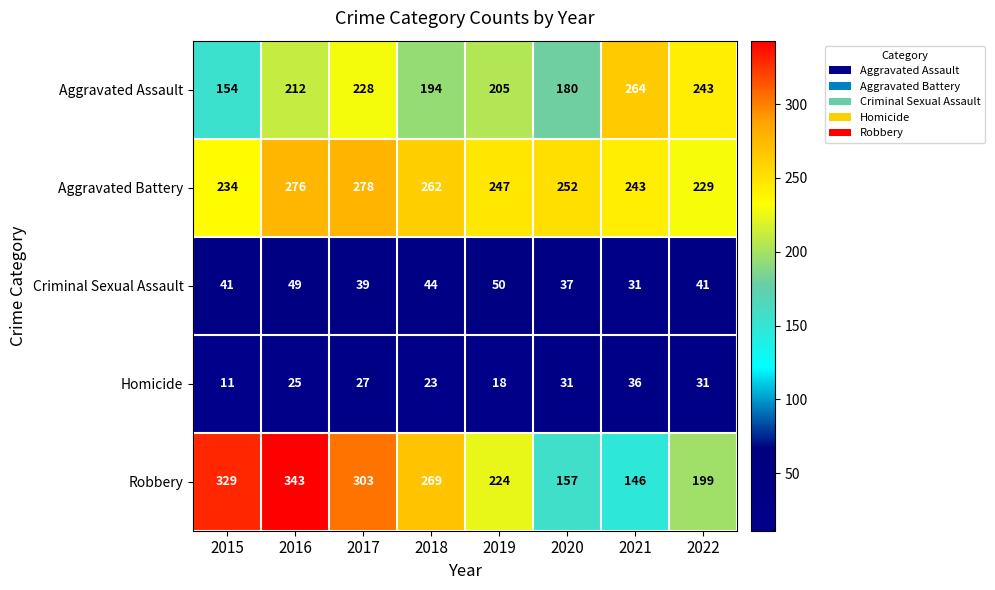

At 2021, list the series in order from largest to smallest.

Aggravated Assault, Aggravated Battery, Robbery, Homicide, Criminal Sexual Assault